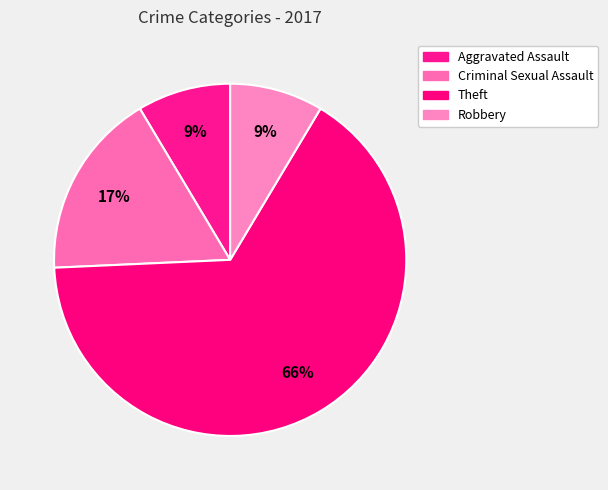

How many slices are in this pie chart?

4